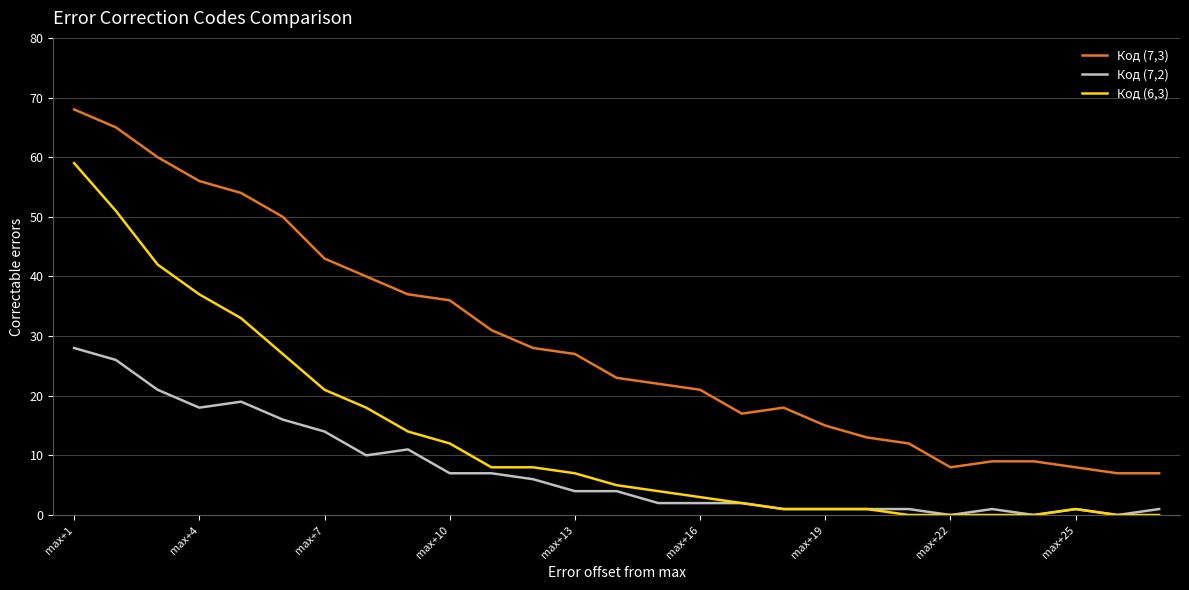

Which series has the largest range (max minus min)?

Код (7,3)